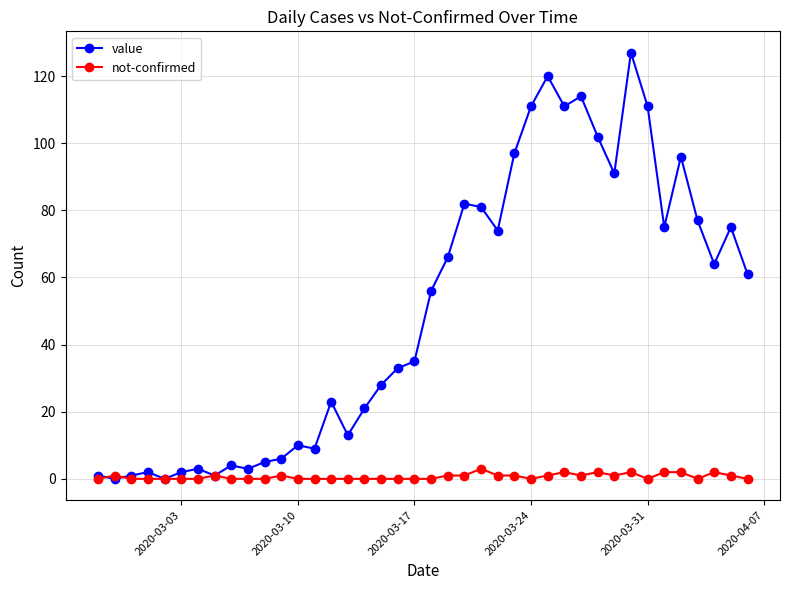

Which series has the widest spread of values?

value